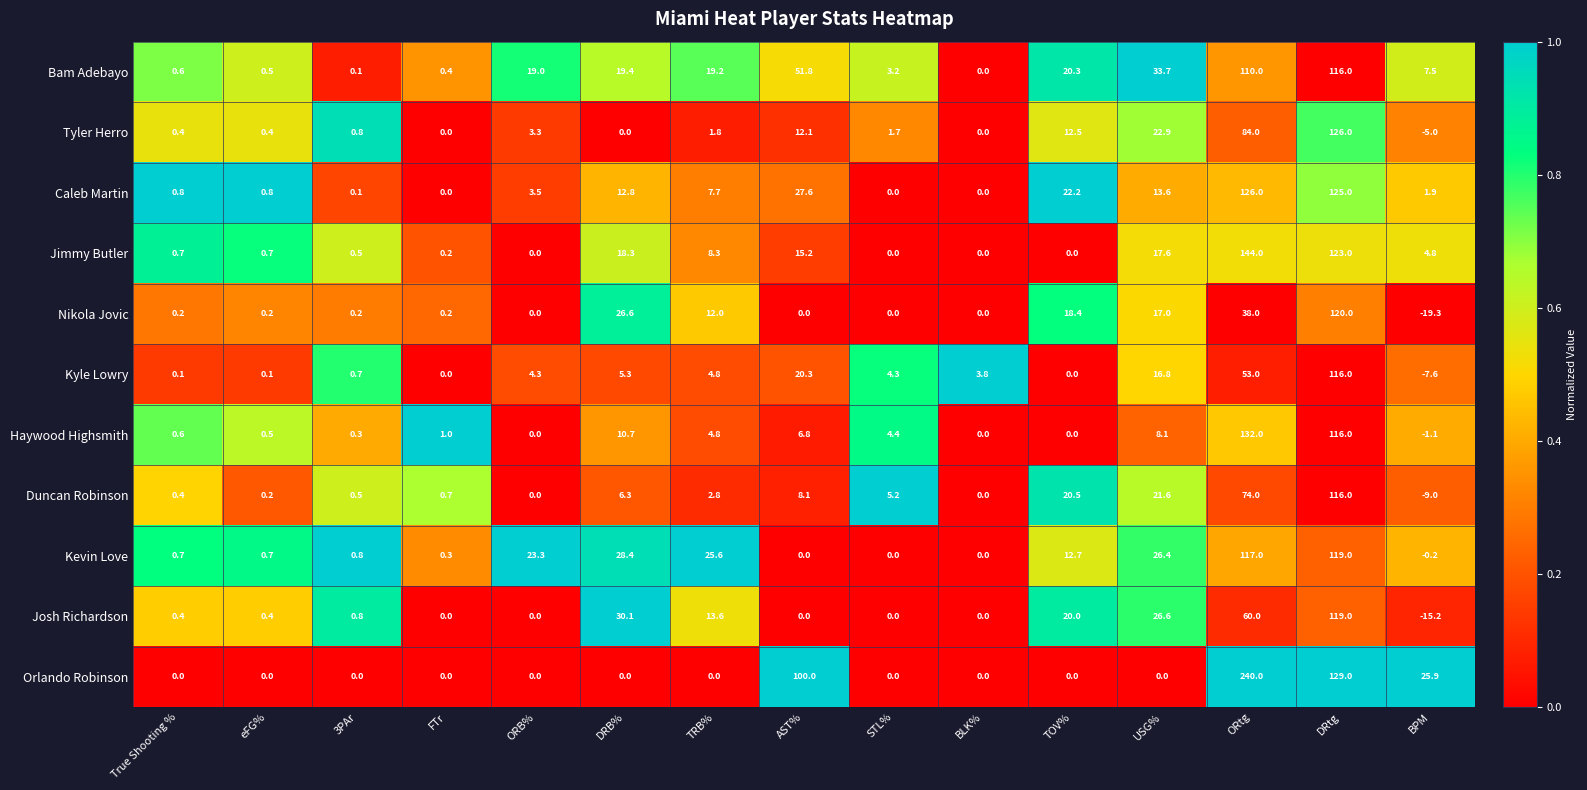

What value does the Jimmy Butler series have at 3PAr?

0.5